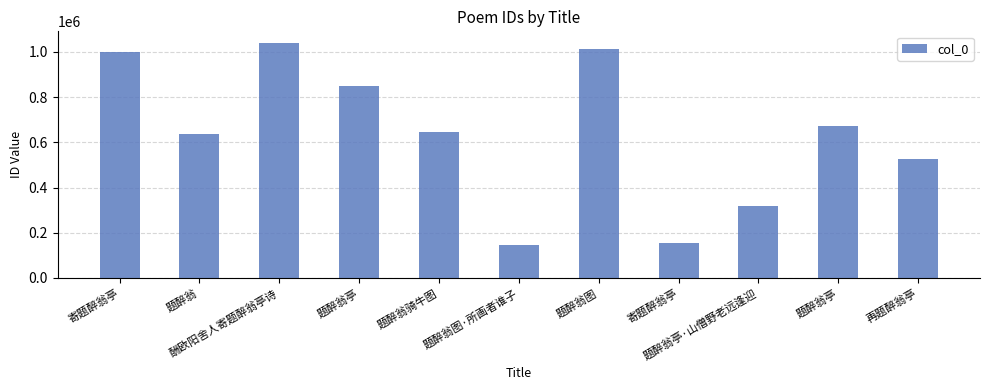

What is the change in value from 题醉翁亭 to 题醉翁亭?

-174674